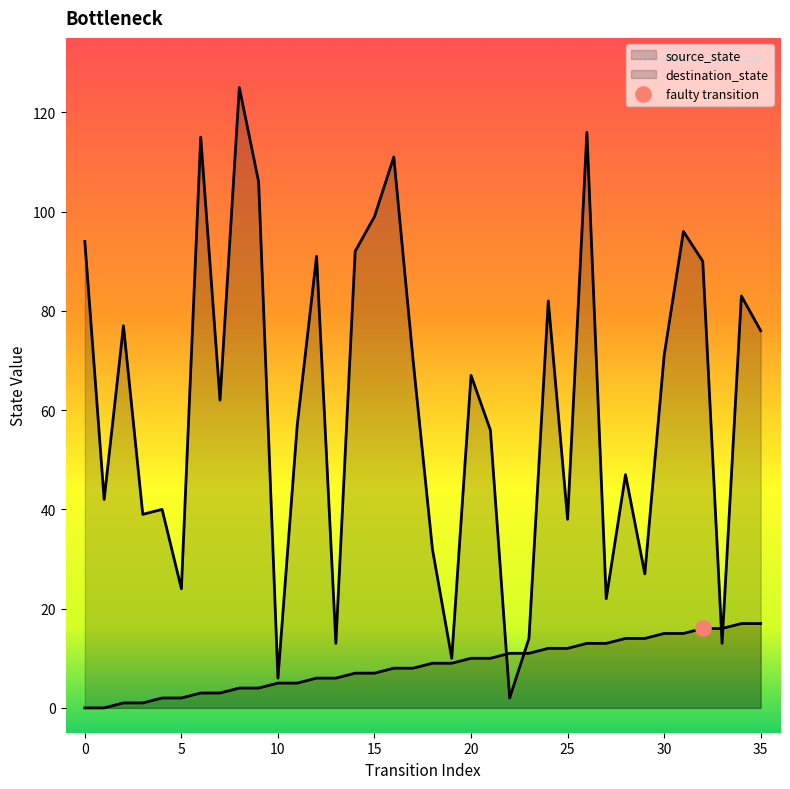

How many lines are shown in the chart?

2